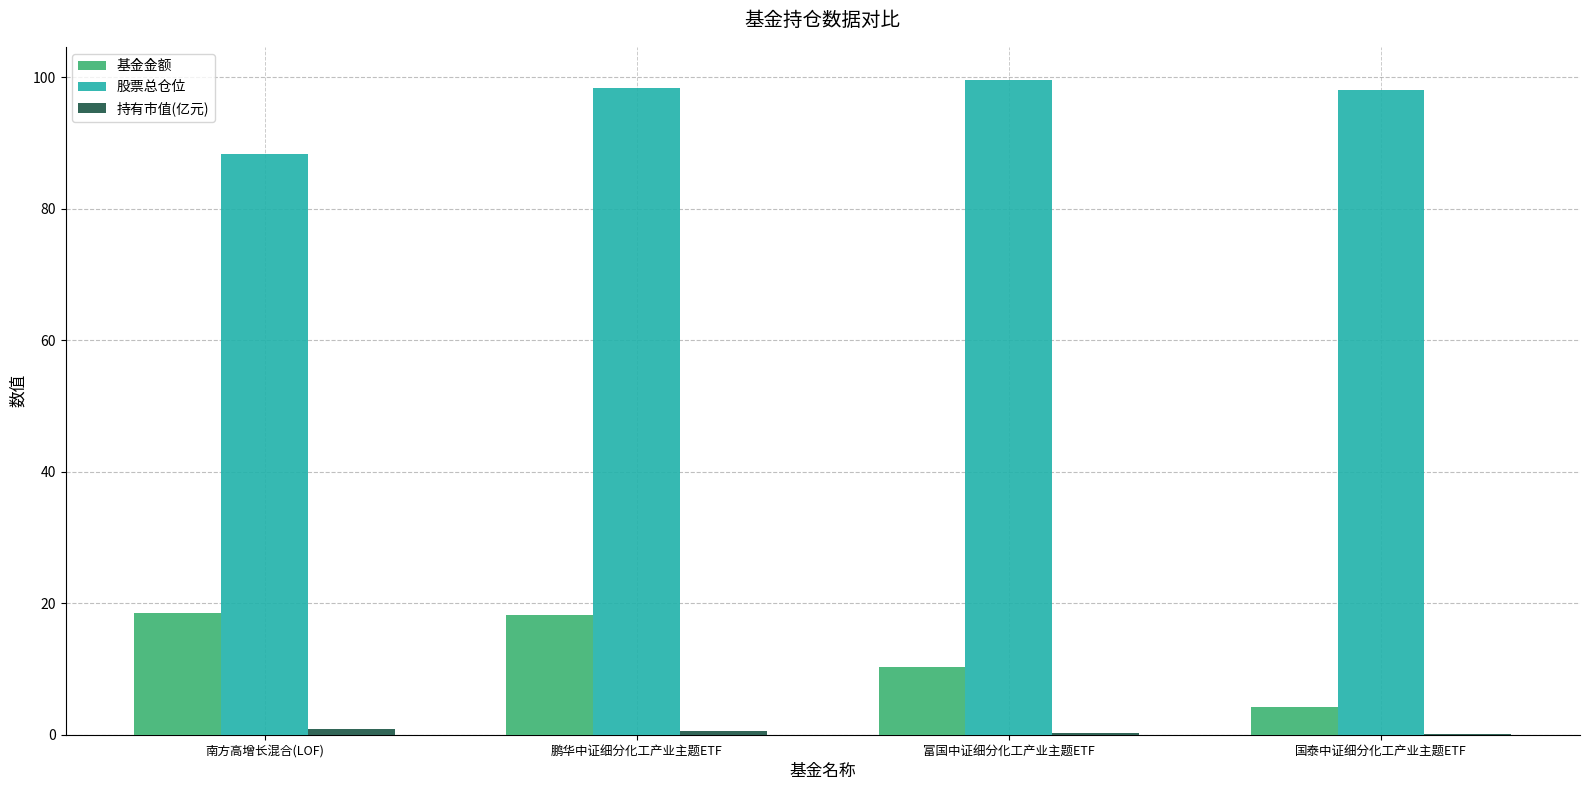

Which series has the largest total across all categories?

股票总仓位